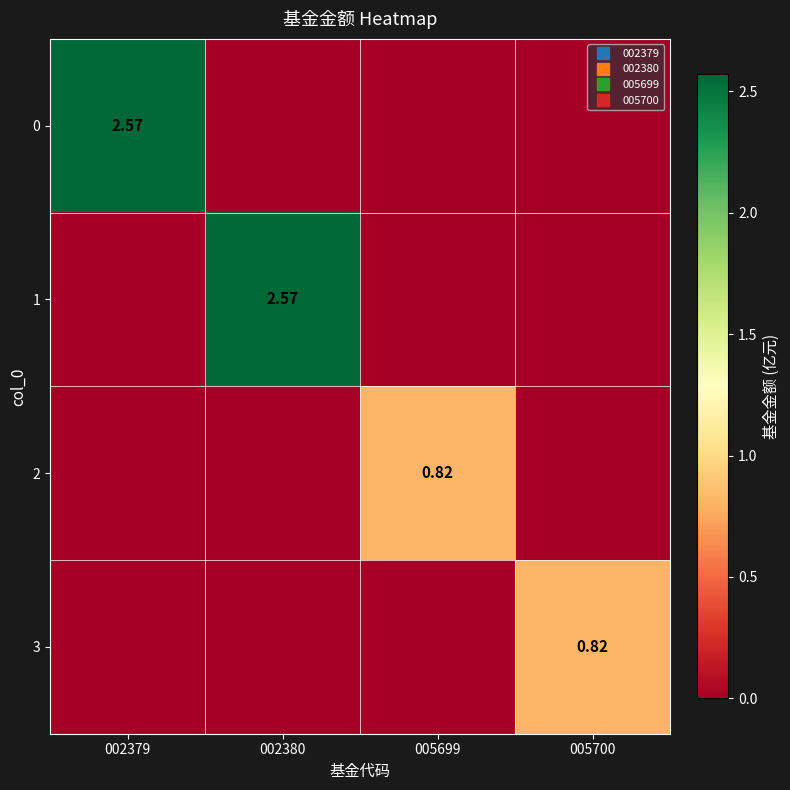

How many distinct data groups are displayed?

4